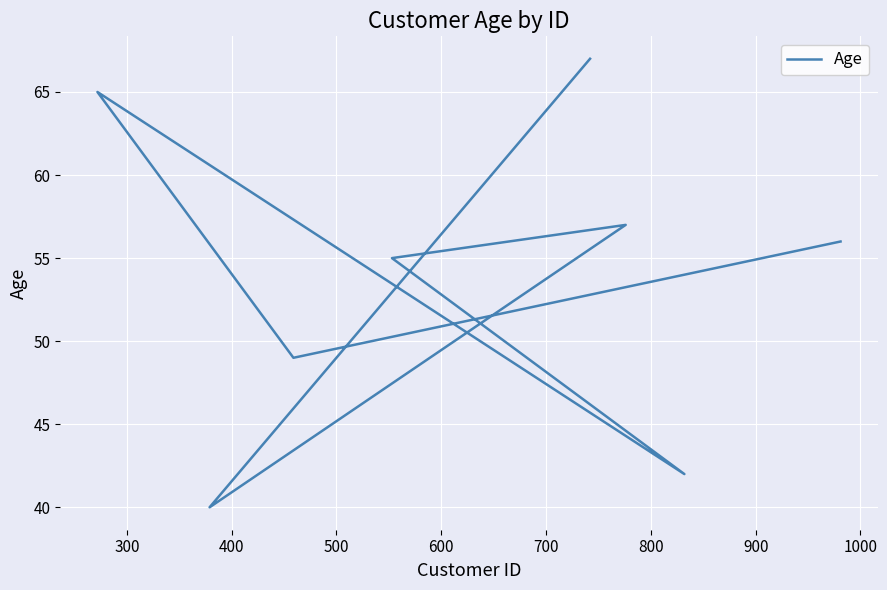

How many series are shown in this chart?

1